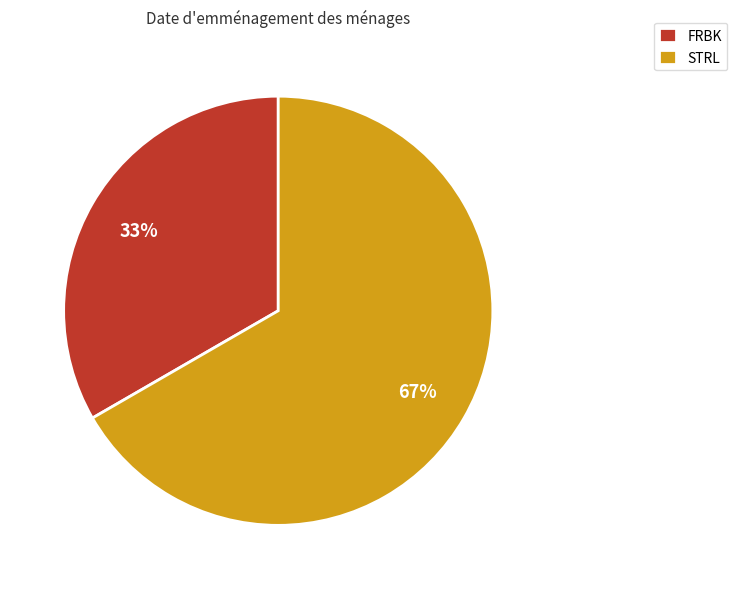

To the nearest percent, what is the combined percentage of STRL and FRBK?

100%